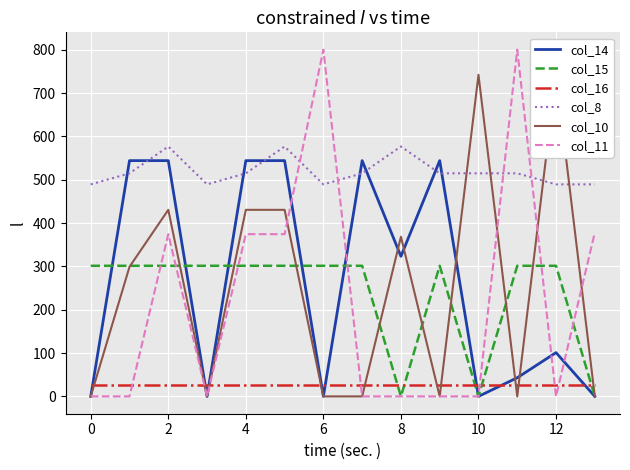

Which series has the largest range (max minus min)?

col_11